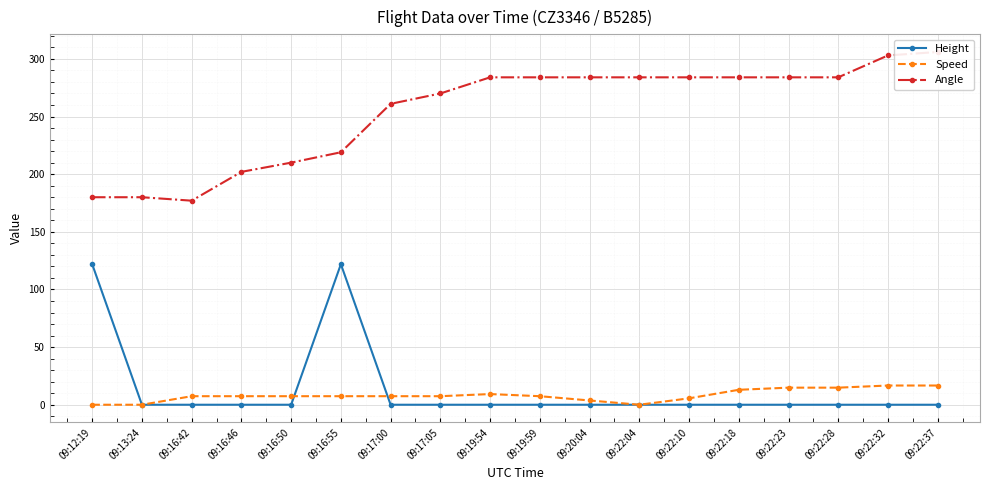

True or false: Angle and Height intersect in this chart.

False